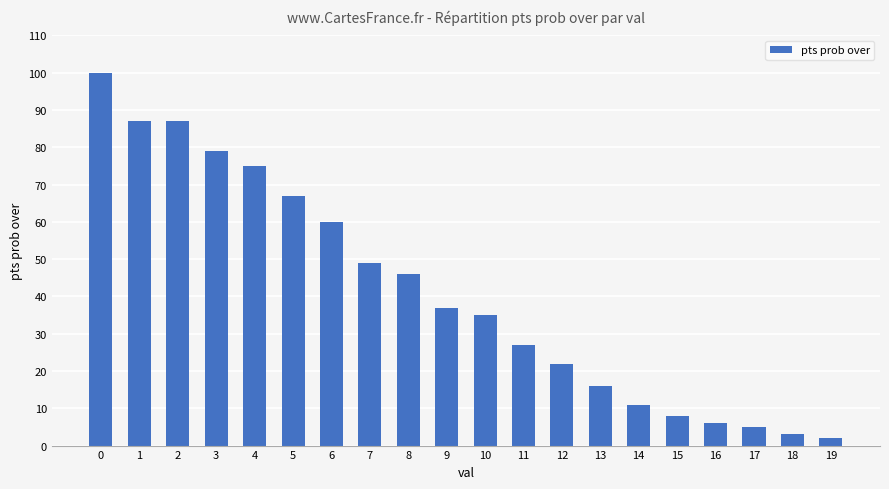

At which label is the value closest to 51?

7